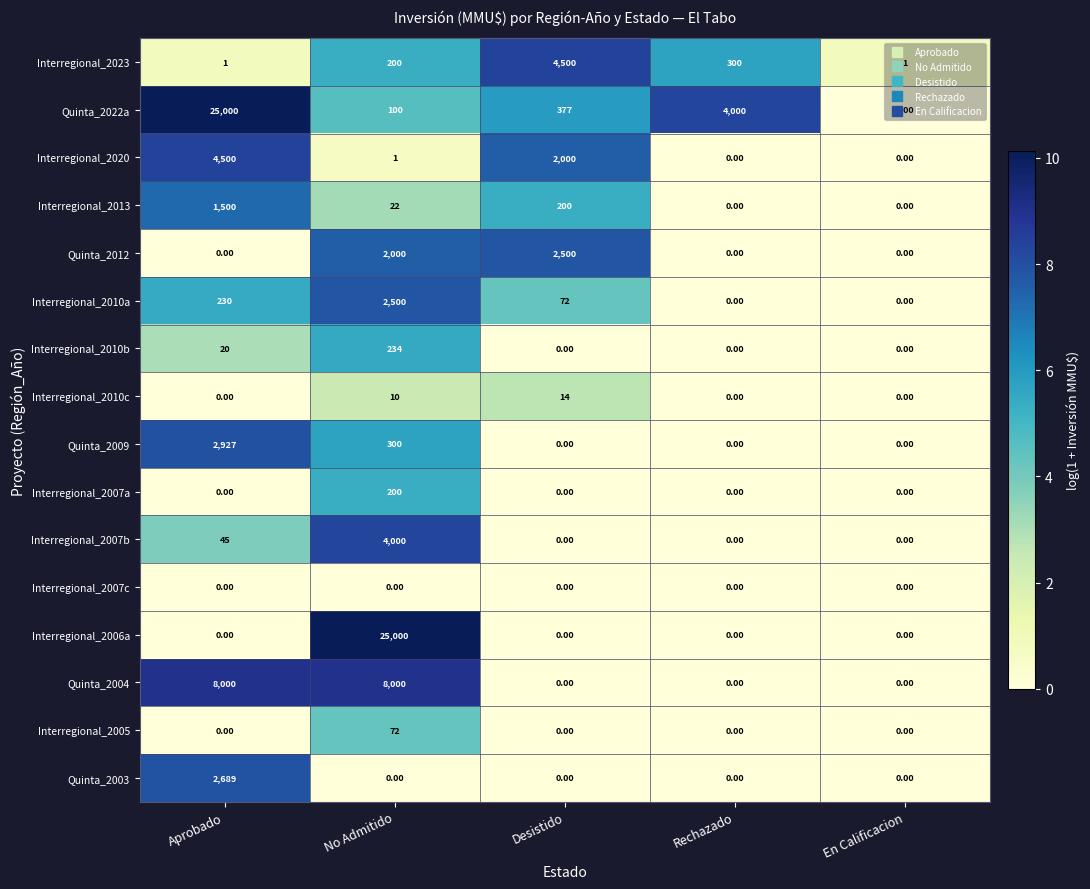

Where is Interregional_2023 nearest to the value 2250?

Rechazado